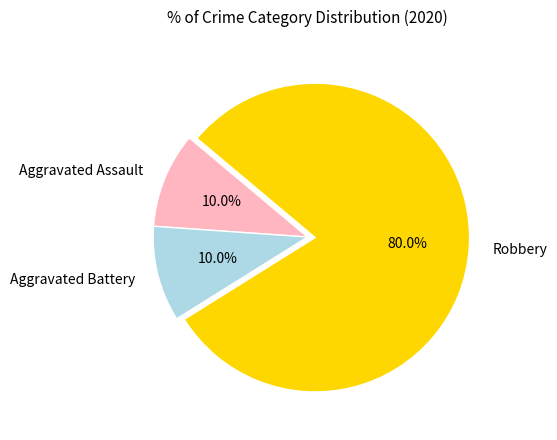

Which category has the biggest portion of the pie?

Robbery